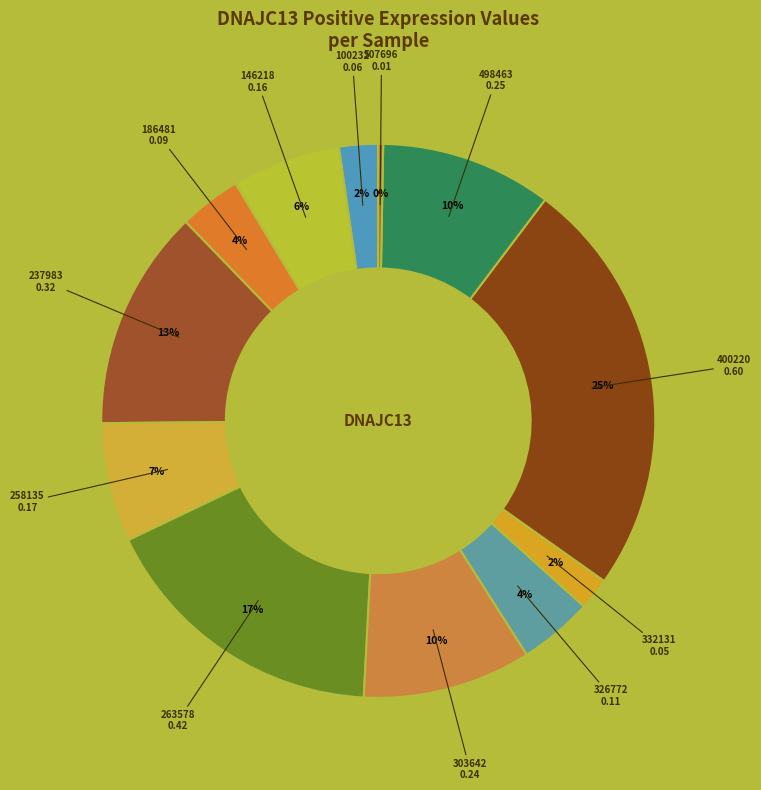

How many segments does this pie chart have?

12